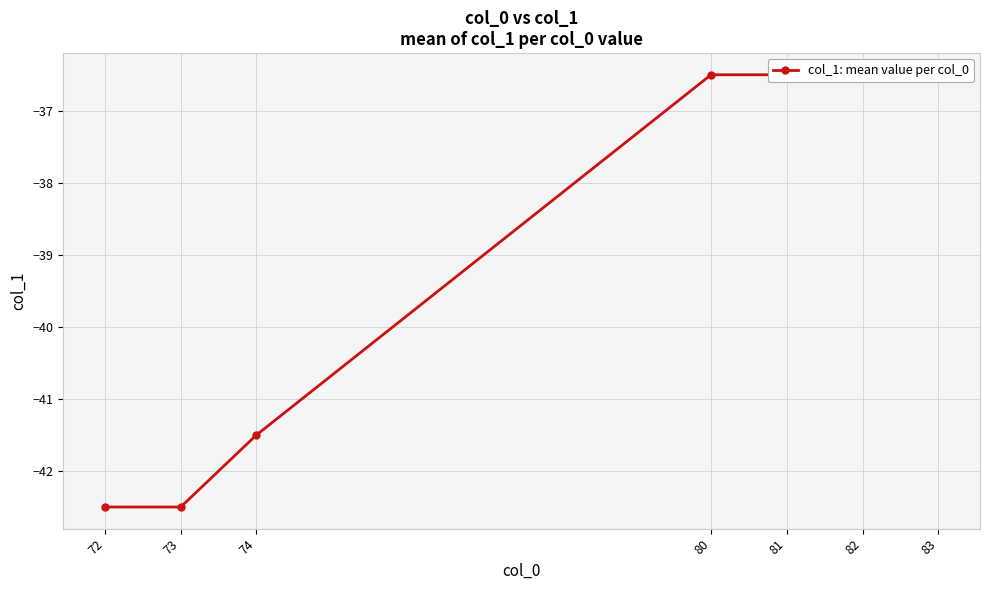

What is the value of the 4th point from the left?

-36.5